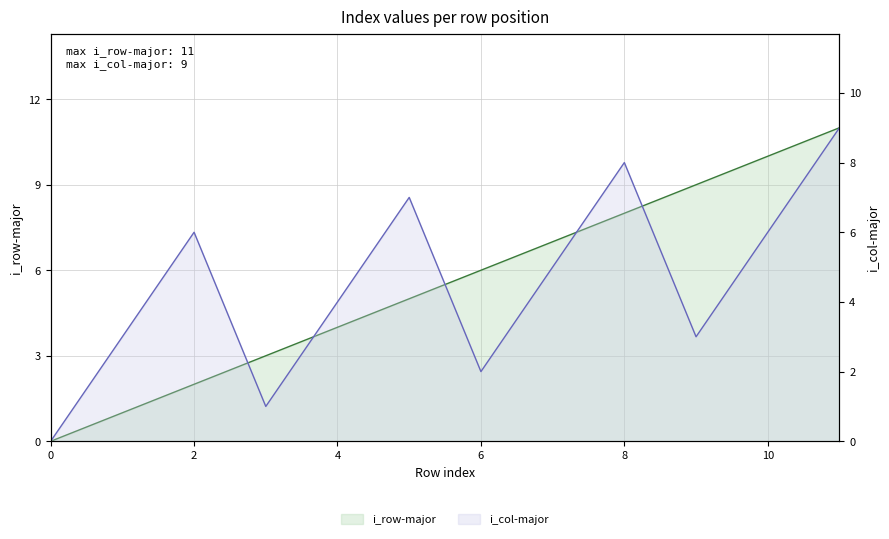

What is the sum of all i_row-major values?

66